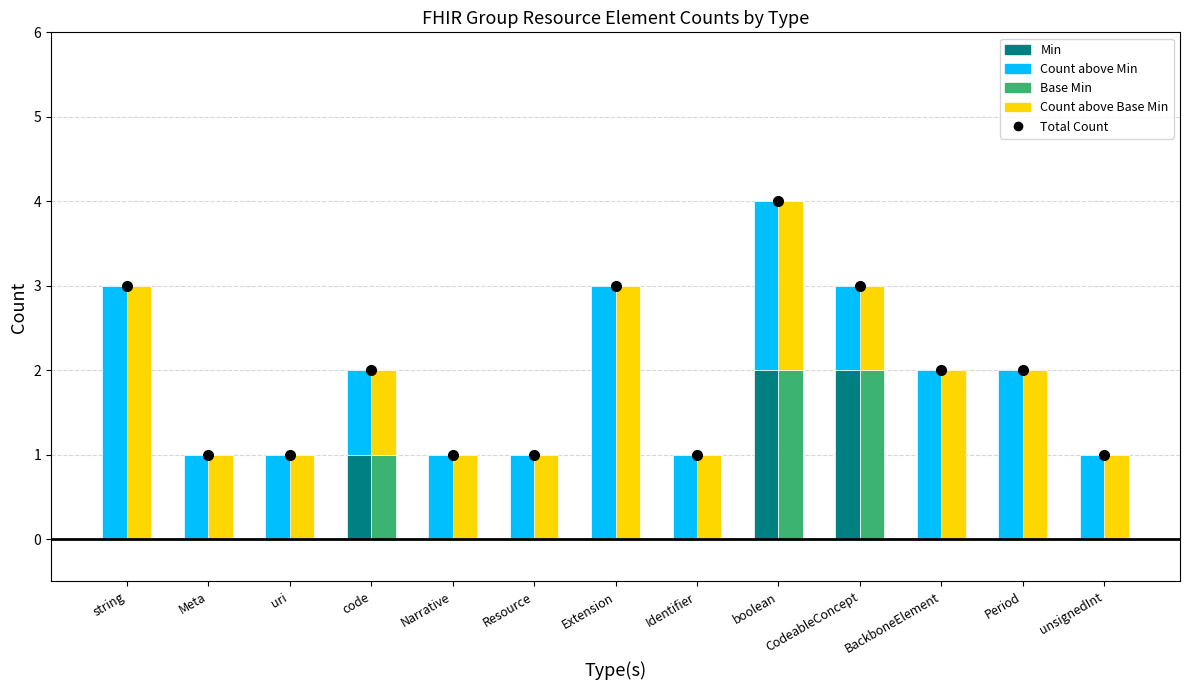

Reading left to right, extract all data points from this chart.

Min: string=0	Meta=0	uri=0	code=1	Narrative=0	Resource=0	Extension=0	Identifier=0	boolean=2	CodeableConcept=2	BackboneElement=0	Period=0	unsignedInt=0
Count above Min: string=3	Meta=1	uri=1	code=1	Narrative=1	Resource=1	Extension=3	Identifier=1	boolean=2	CodeableConcept=1	BackboneElement=2	Period=2	unsignedInt=1
Base Min: string=0	Meta=0	uri=0	code=1	Narrative=0	Resource=0	Extension=0	Identifier=0	boolean=2	CodeableConcept=2	BackboneElement=0	Period=0	unsignedInt=0
Count above Base Min: string=3	Meta=1	uri=1	code=1	Narrative=1	Resource=1	Extension=3	Identifier=1	boolean=2	CodeableConcept=1	BackboneElement=2	Period=2	unsignedInt=1